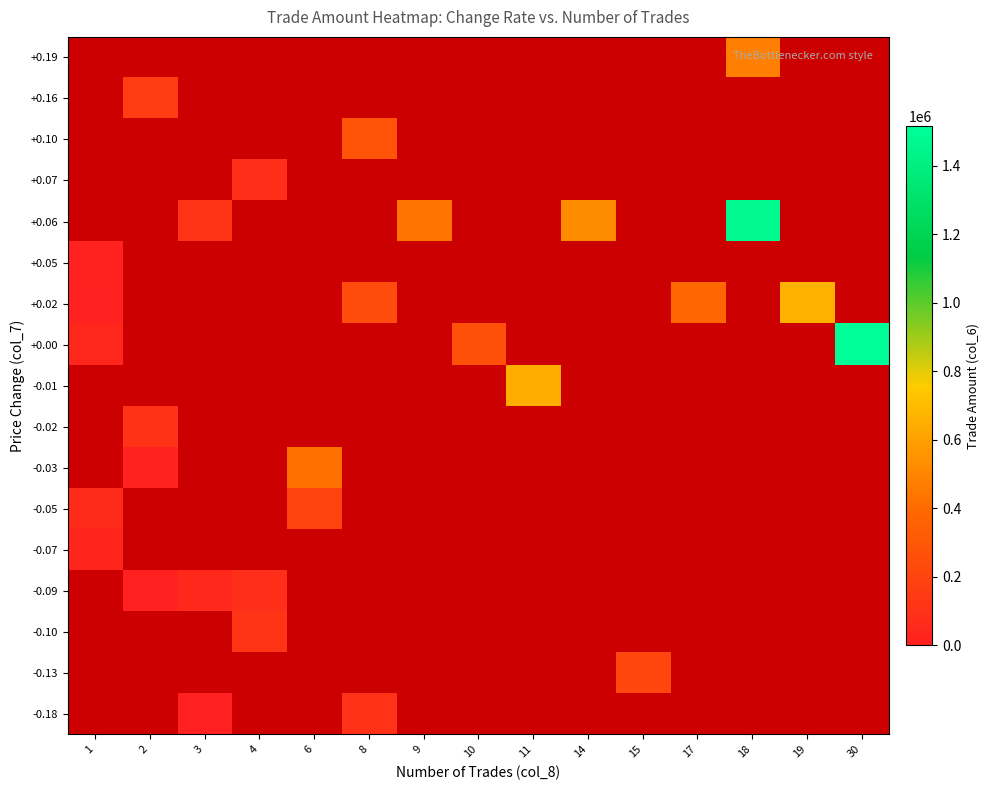

At 11, list the series in order from largest to smallest.

-0.18, -0.13, -0.10, -0.09, -0.07, -0.05, -0.03, -0.02, -0.01, +0.00, +0.02, +0.05, +0.06, +0.07, +0.10, +0.16, +0.19